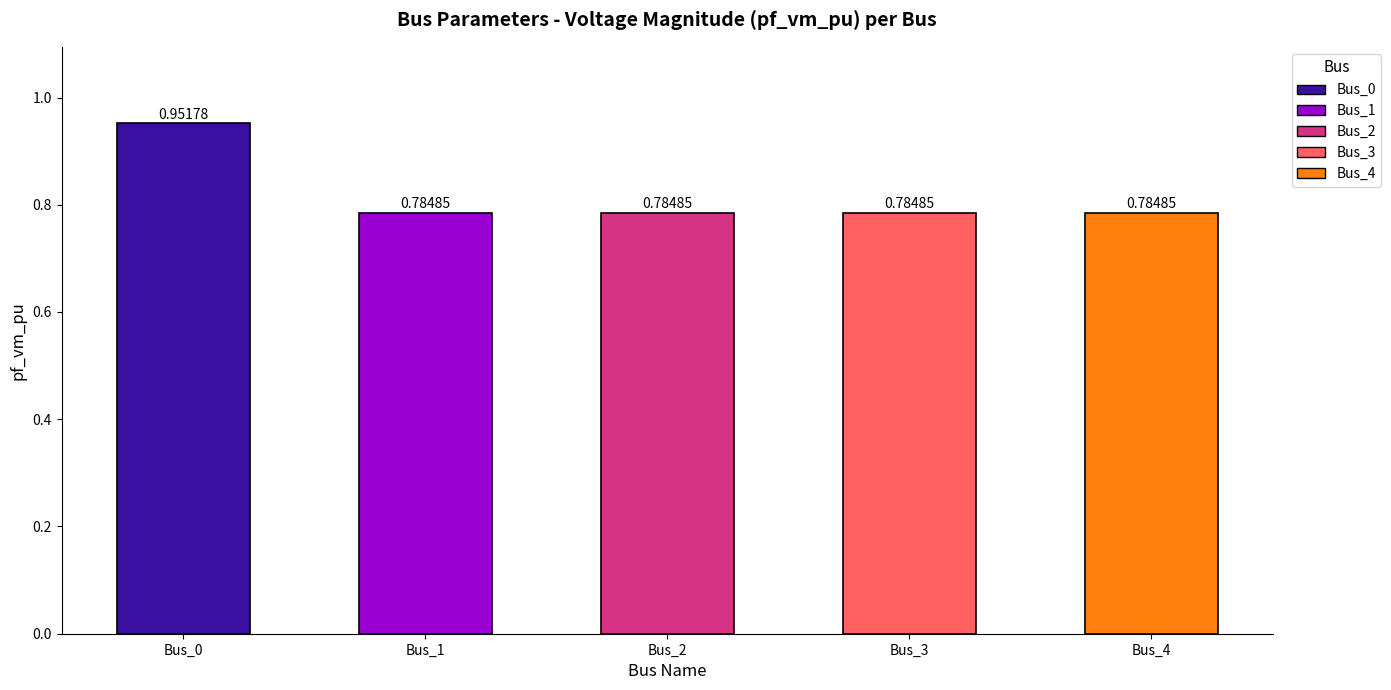

What is the difference between the values at Bus_3 and Bus_0?

0.2